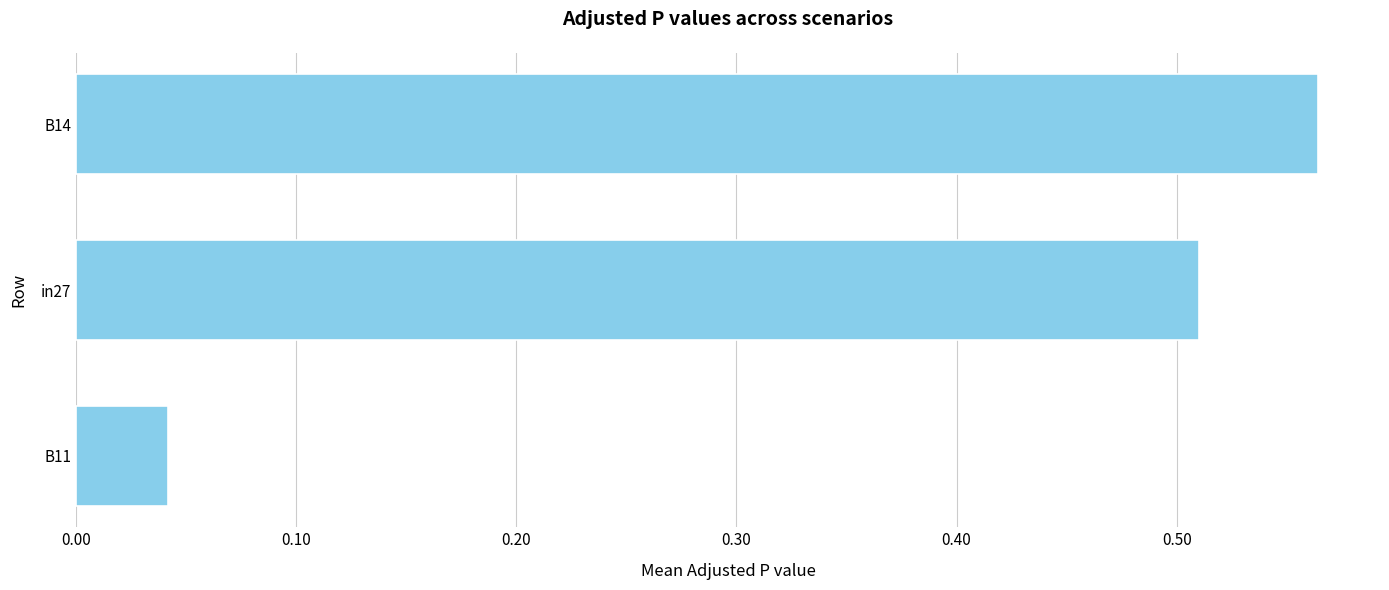

What is the average value?

0.4